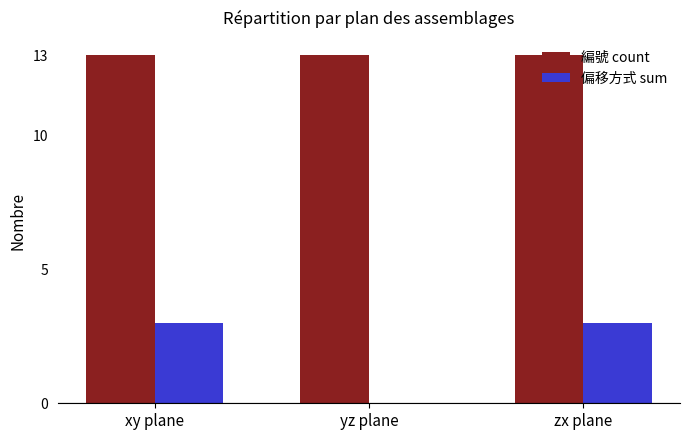

Are the bars grouped side by side (vs. stacked)?

Yes